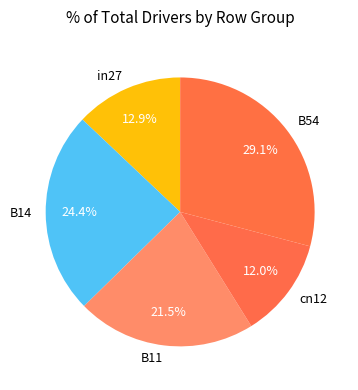

Count the number of slices in the pie.

5